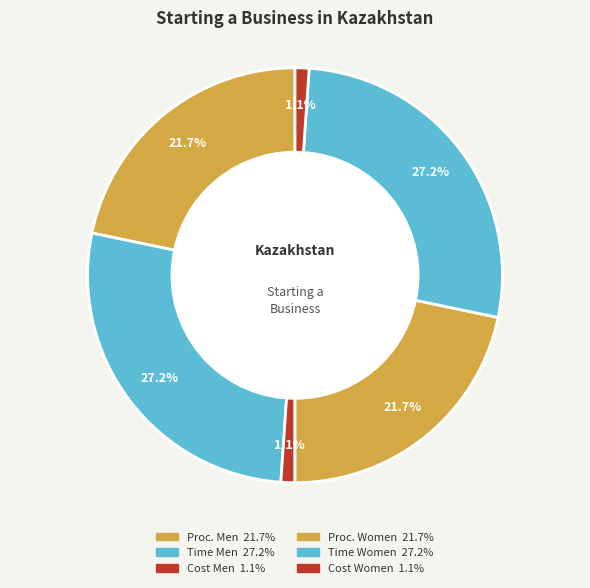

How many segments does this pie chart have?

6